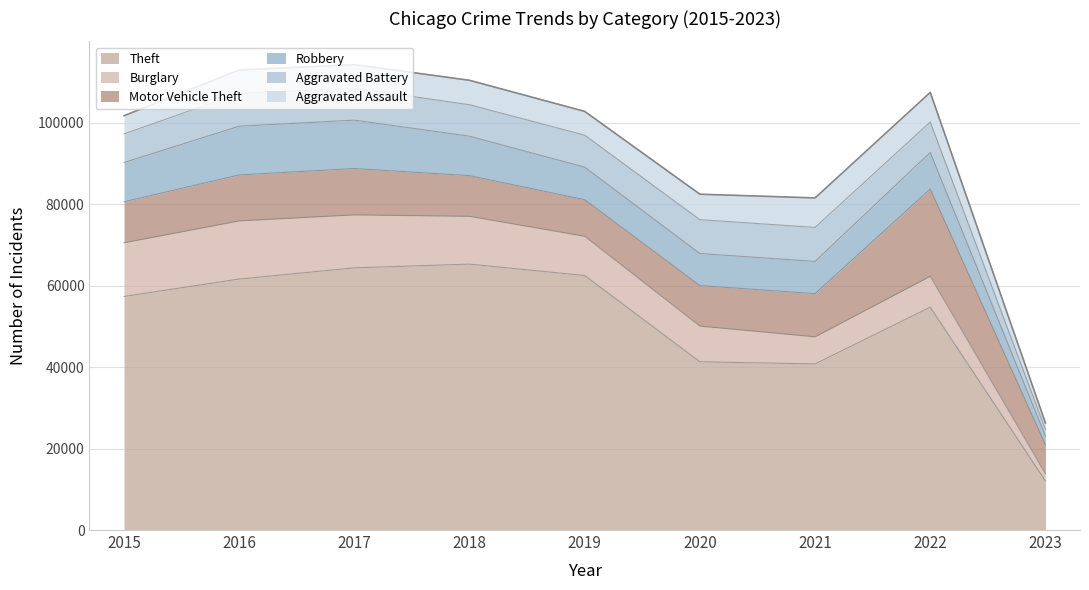

At how many categories does at least one series exceed 45731?

6